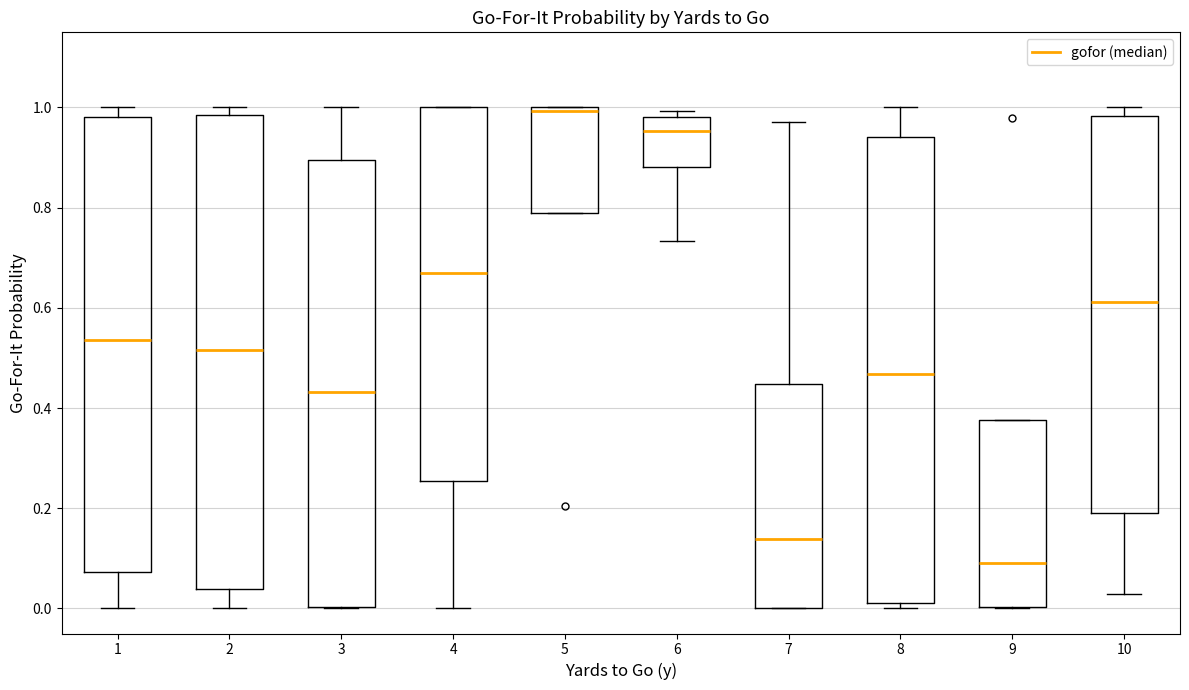

Reading left to right, read every box against the y-axis: the position of its median line, the range the box covers, and the ends of its whiskers. The values are not printed on the chart, so give them approximately, as read against the axis.

1: median 0.54, box 0.08 to 0.98, whiskers 0.00 to 1.00
2: median 0.52, box 0.04 to 0.98, whiskers 0.00 to 1.00
3: median 0.44, box 0.00 to 0.90, whiskers 0.00 to 1.00
4: median 0.66, box 0.26 to 1.00, whiskers 0.00 to 1.00
5: median 1.00 (just below the box's upper edge), box 0.80 to 1.00, whiskers 0.80 to 1.00
6: median 0.96, box 0.88 to 0.98, whiskers 0.74 to 1.00
7: median 0.14, box 0.00 to 0.44, whiskers 0.00 to 0.98
8: median 0.46, box 0.02 to 0.94, whiskers 0.00 to 1.00
9: median 0.08, box 0.00 to 0.38, whiskers 0.00 to 0.38
10: median 0.62, box 0.20 to 0.98, whiskers 0.02 to 1.00